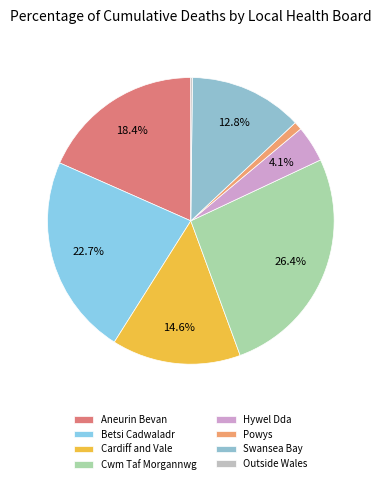

Count the number of slices in the pie.

8